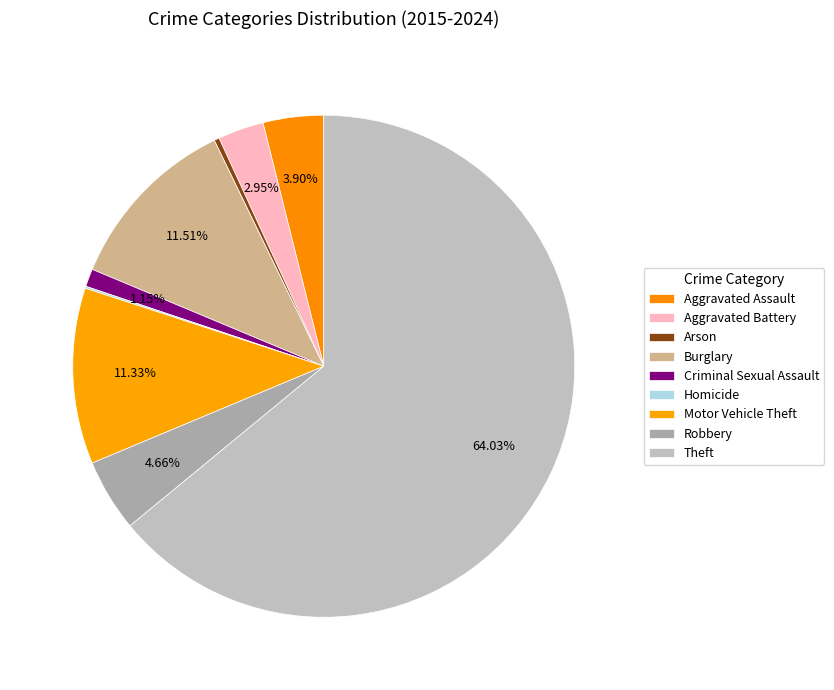

Which slice is the smallest?

Homicide